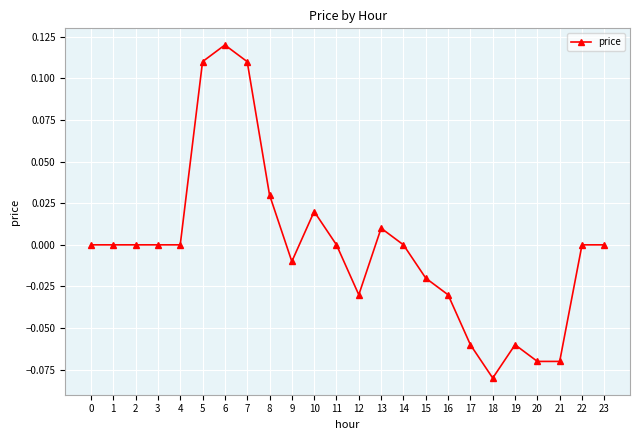

Is this an area chart (filled region under the line)?

No